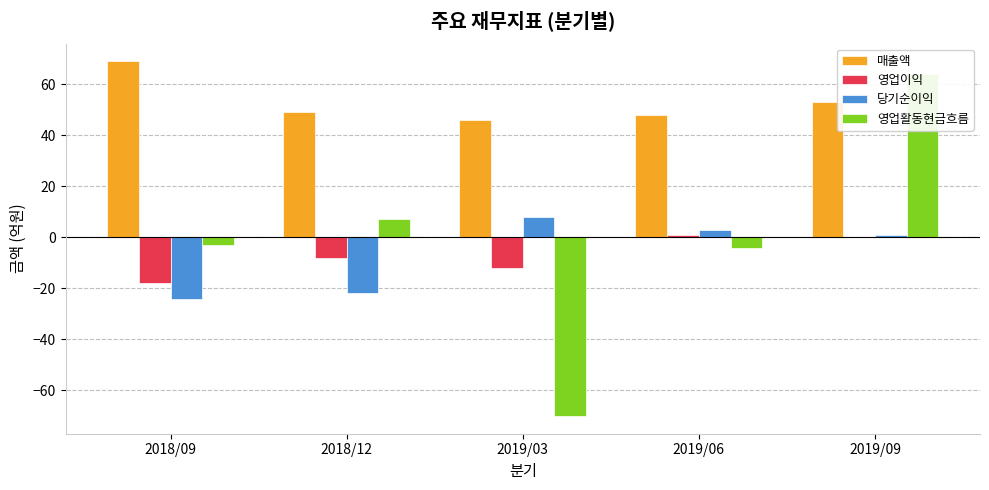

Reading right to left, list all the values displayed in this chart.

매출액: 2019/09=53	2019/06=48	2019/03=46	2018/12=49	2018/09=69
영업이익: 2019/09=0	2019/06=1	2019/03=-12	2018/12=-8	2018/09=-18
당기순이익: 2019/09=1	2019/06=3	2019/03=8	2018/12=-22	2018/09=-24
영업활동현금흐름: 2019/09=64	2019/06=-4	2019/03=-70	2018/12=7	2018/09=-3